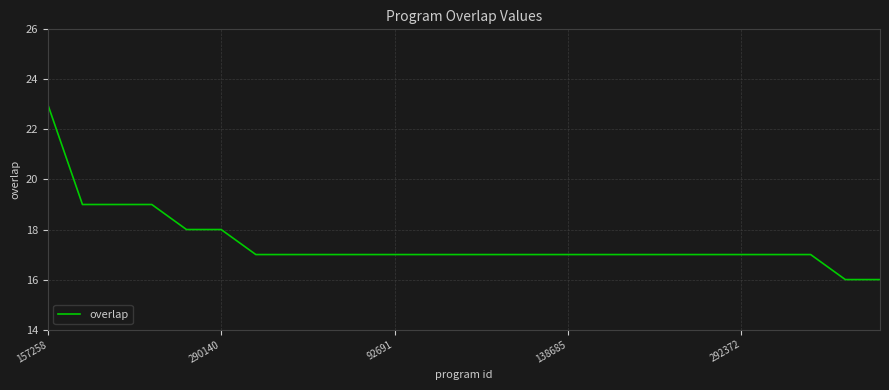

What is the smallest value displayed?

16